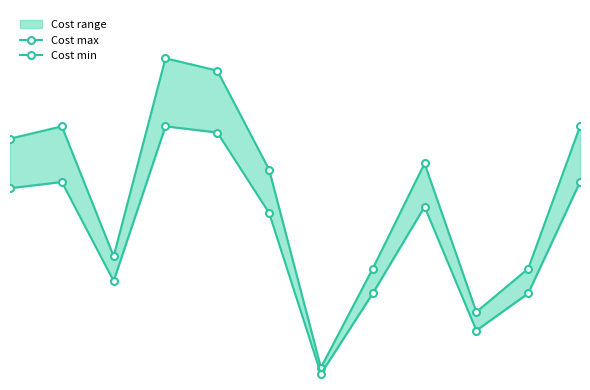

Which series has the widest spread of values?

Cost max